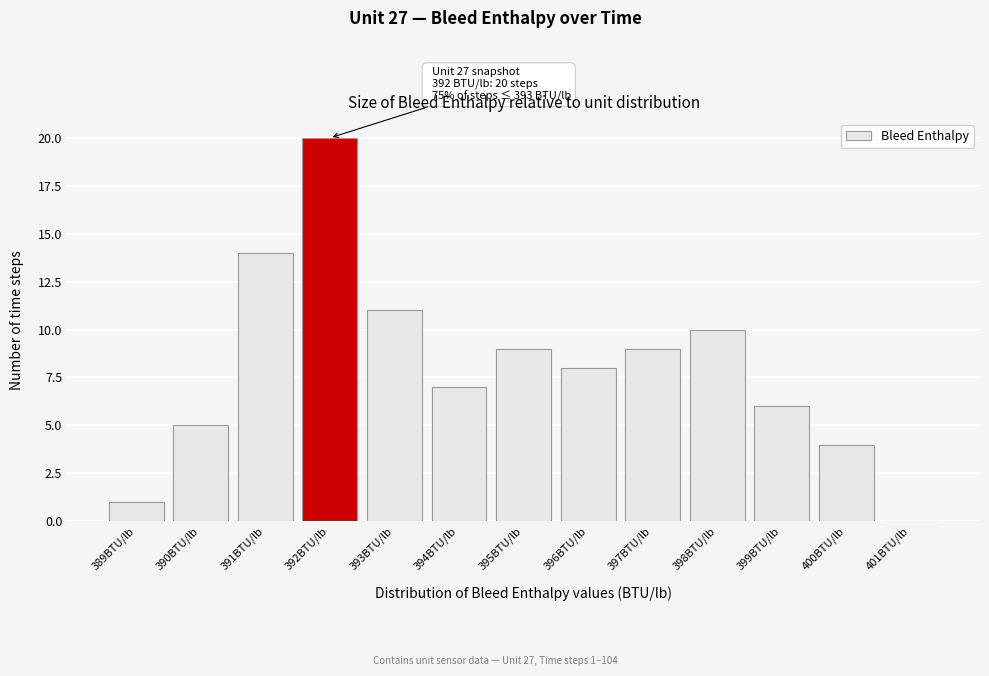

Which range on the x-axis has the tallest bar?

391.5 to 392.5